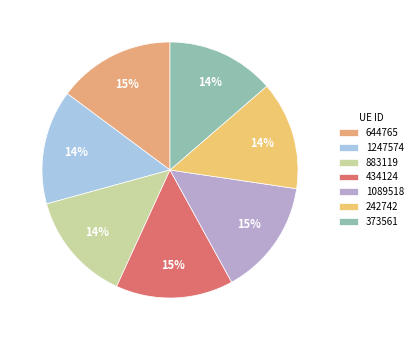

Approximately how many times larger is the value at 373561 compared to 434124?

0.9